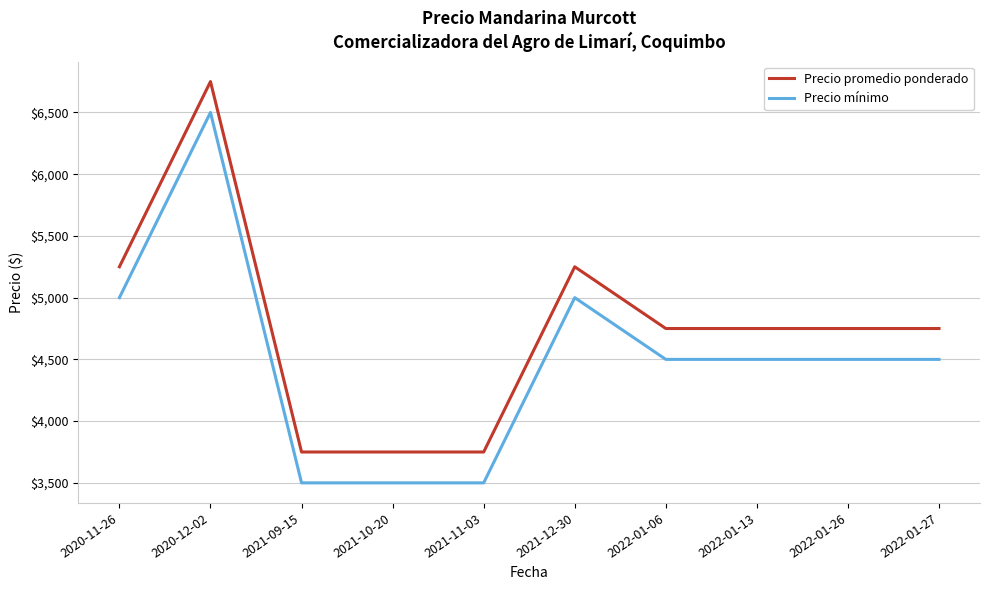

Does the chart display data point markers on the line(s)?

No